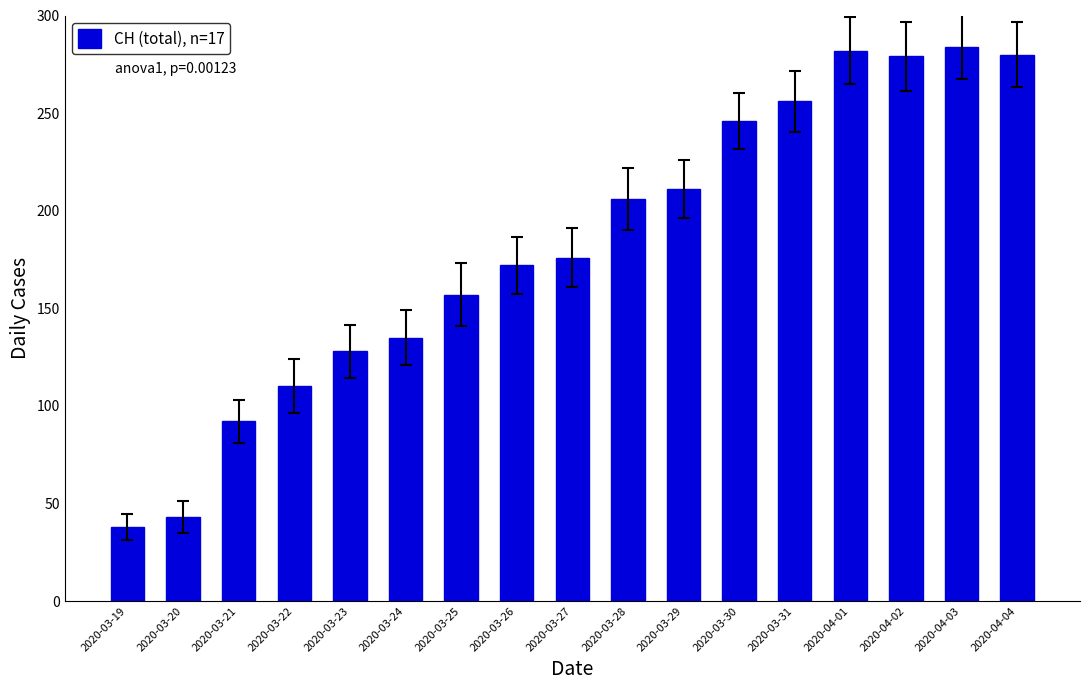

Read the value at 2020-03-30, to the nearest 50.

250